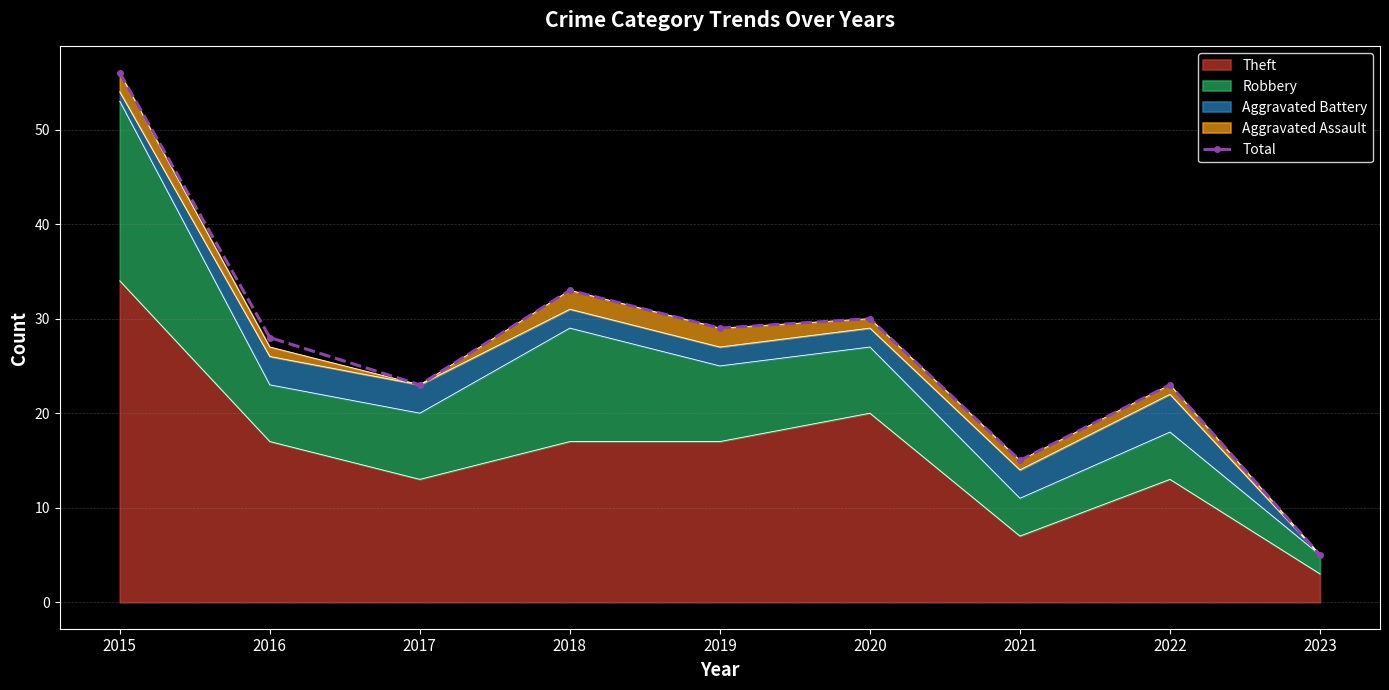

Which has a higher value, 2019 or 2016?

2019